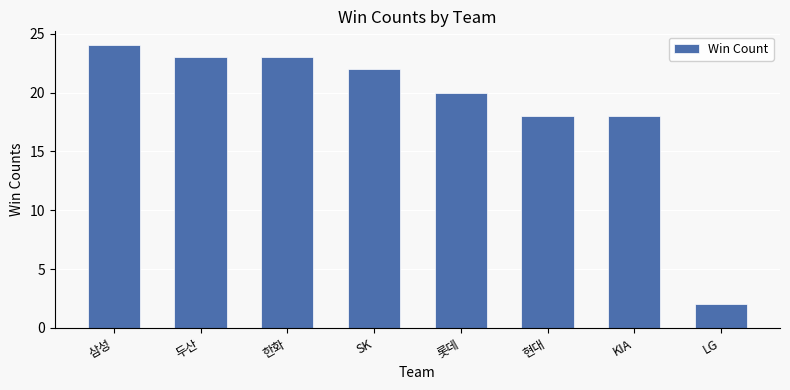

Does the chart contain stacked bars?

No